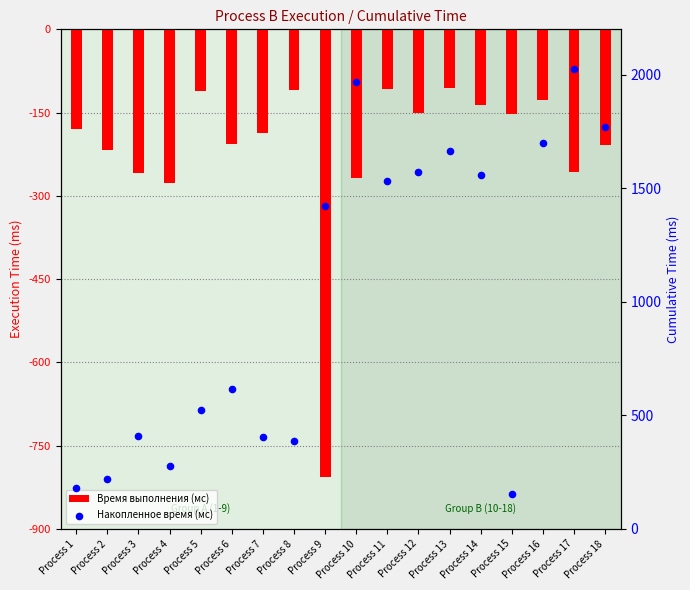

Is the value of Время выполнения (мс) at Process 17 greater than the value of Накопленное время (мс) at Process 3?

No